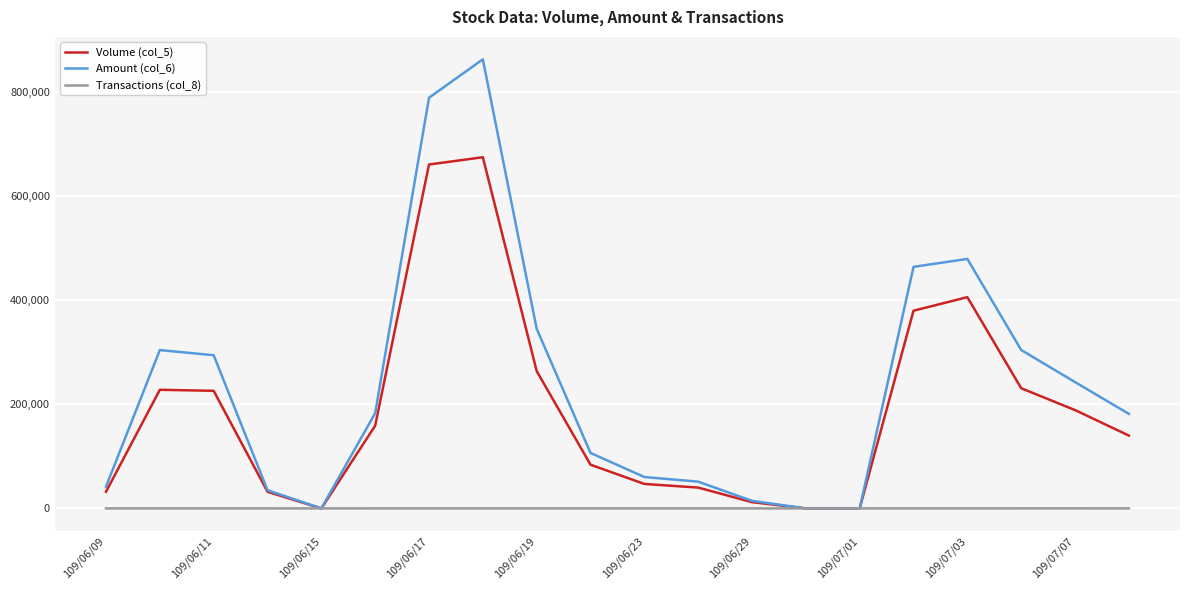

How many distinct data groups are displayed?

3